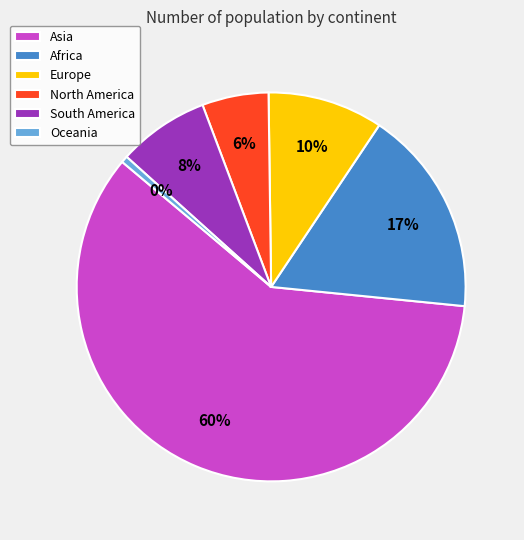

Which category has the biggest portion of the pie?

Asia